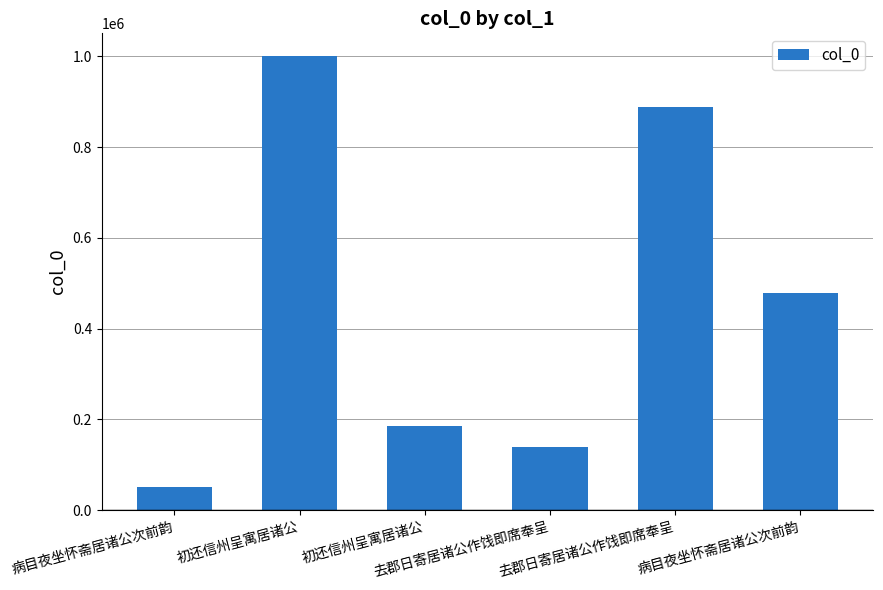

The chart shows a value of 1784474 at 初还信州呈寓居诸公. True or false?

False